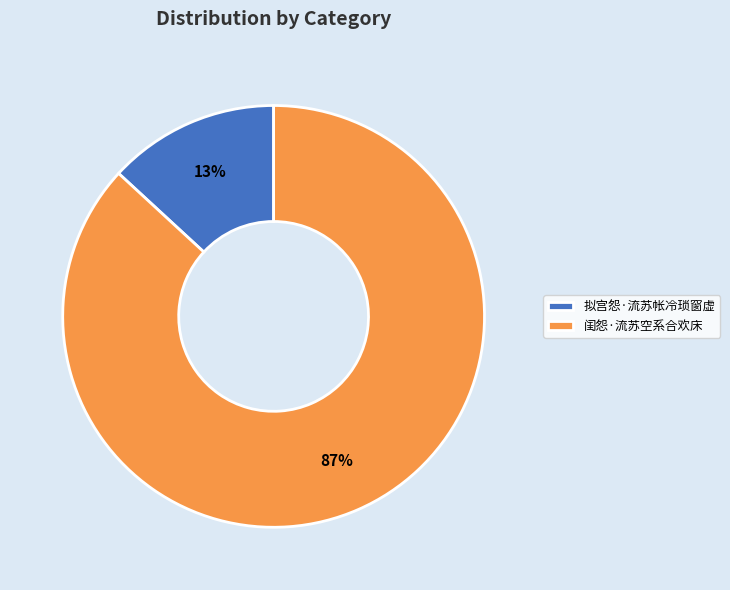

Is it true that 闺怨·流苏空系合欢床 is 87% of the pie?

True